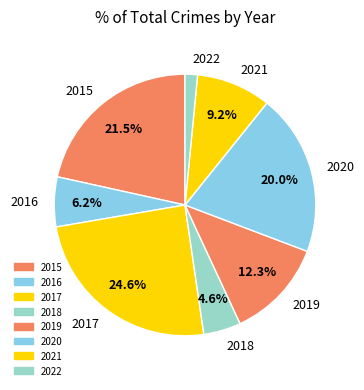

To the nearest percent, what portion does 2022 represent?

2%